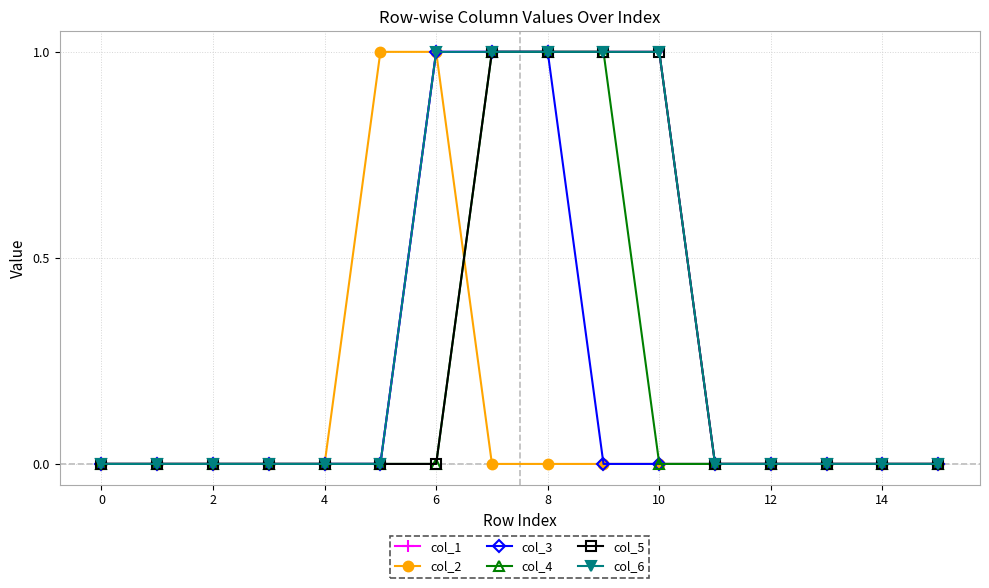

What is the maximum value for col_3?

1